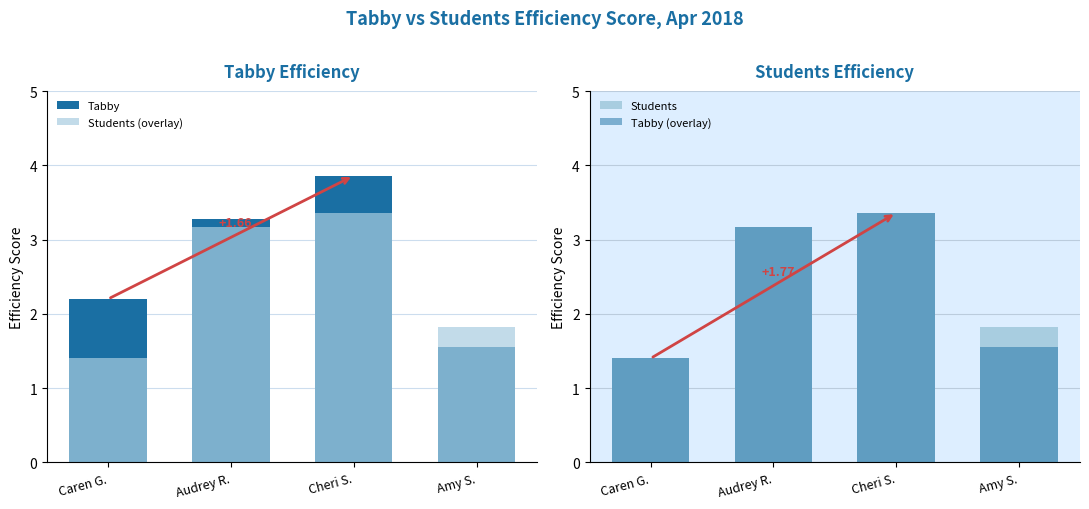

What is the label of the 2nd bar from the right?

Cheri S.